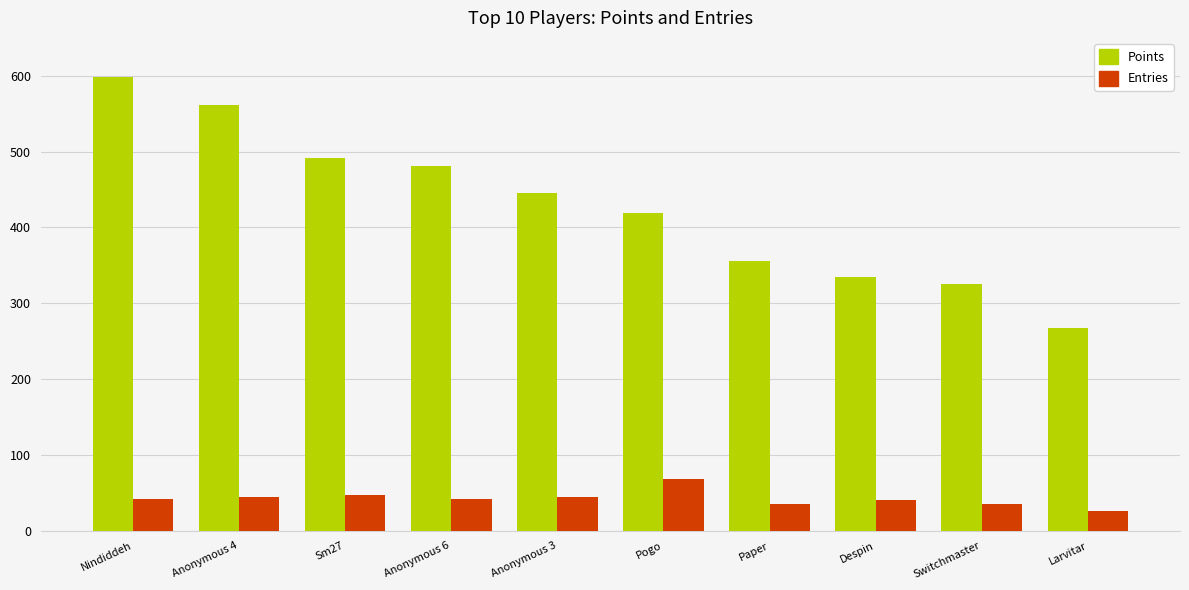

True or false: Entries has a value of 35 at Switchmaster.

True